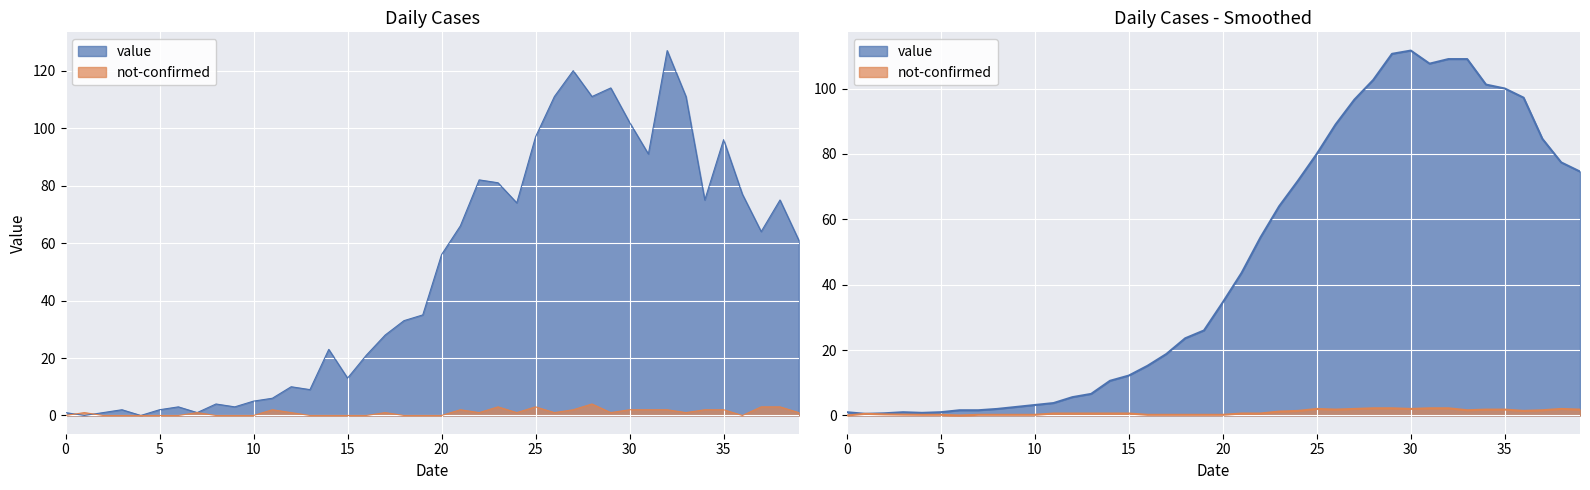

How many data points does each series have?

40